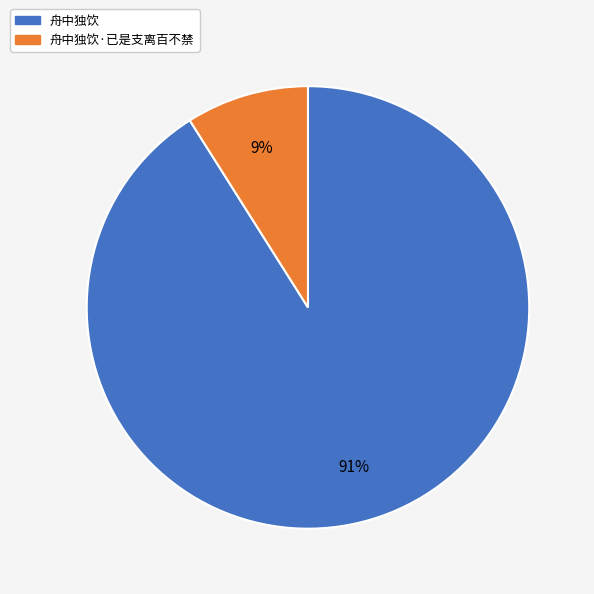

How many segments does this pie chart have?

2